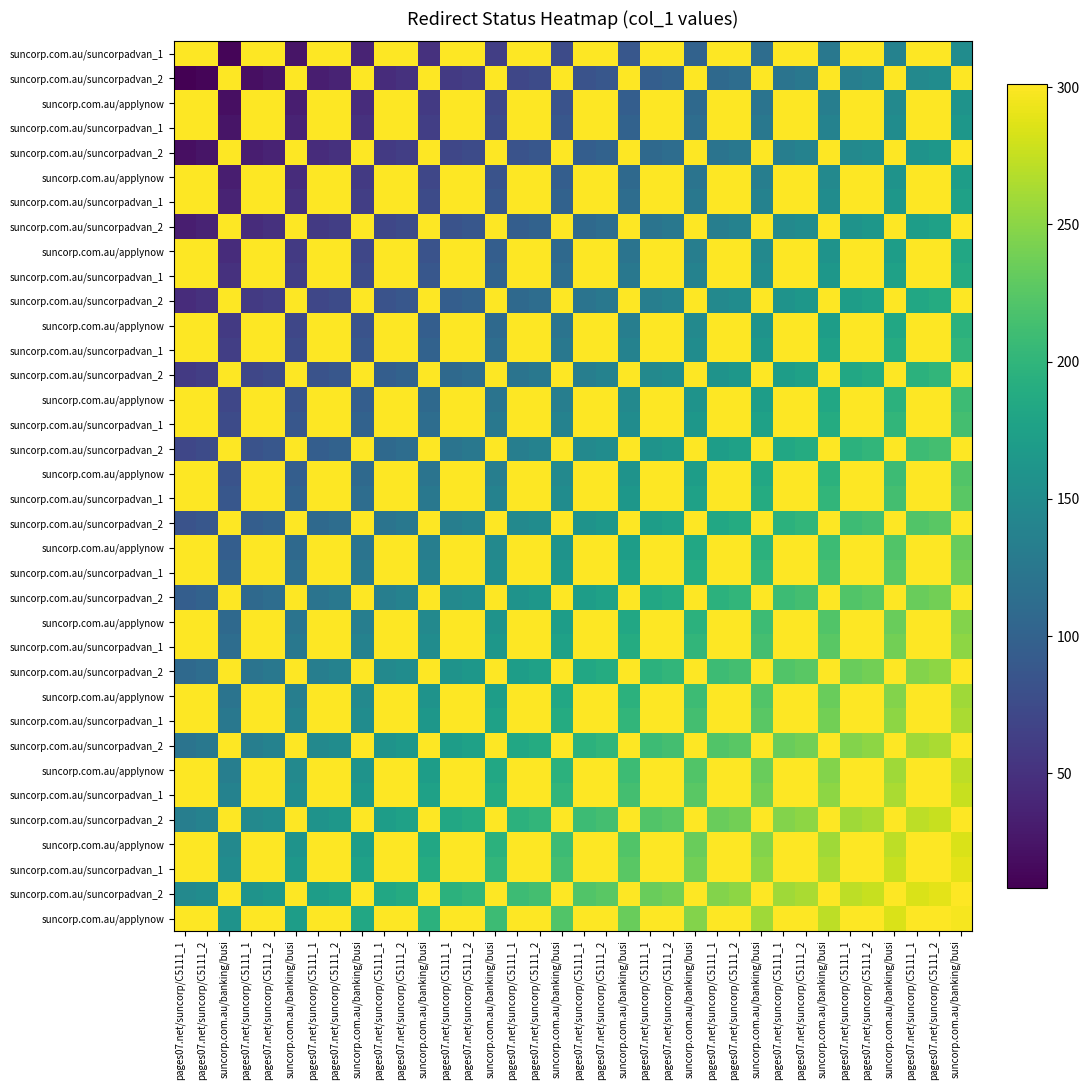

Which label corresponds to the smallest value in the chart?

pages07.net/suncorp/C5111_1